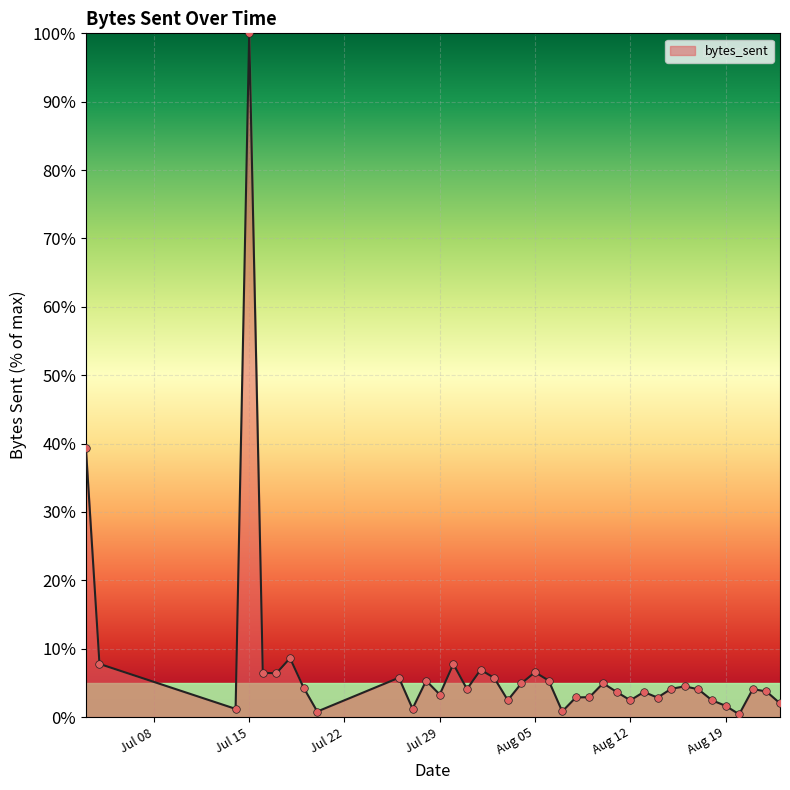

What is the maximum value shown in the chart?

100.0